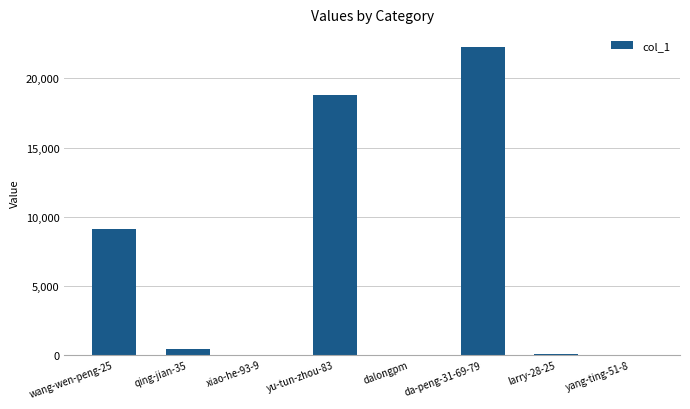

At which category does the chart reach its peak across all series?

da-peng-31-69-79